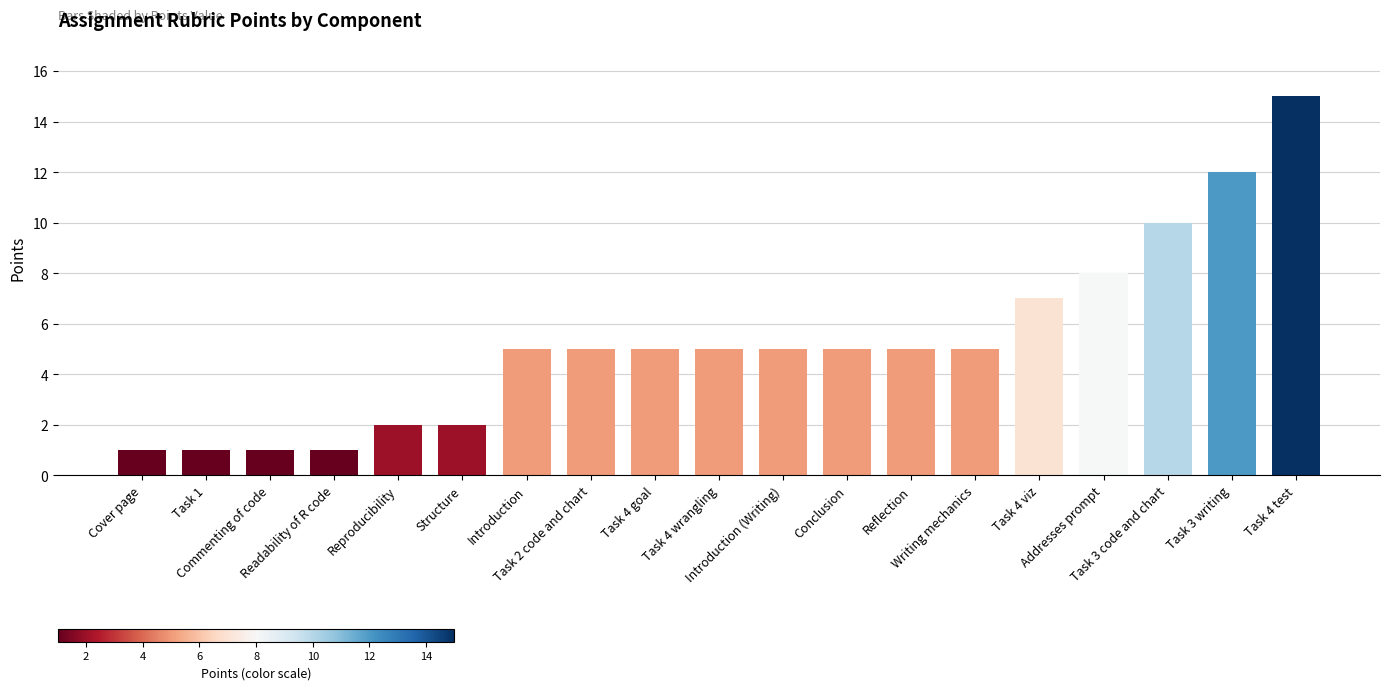

What is the change in value from Task 1 to Task 4 test?

+14